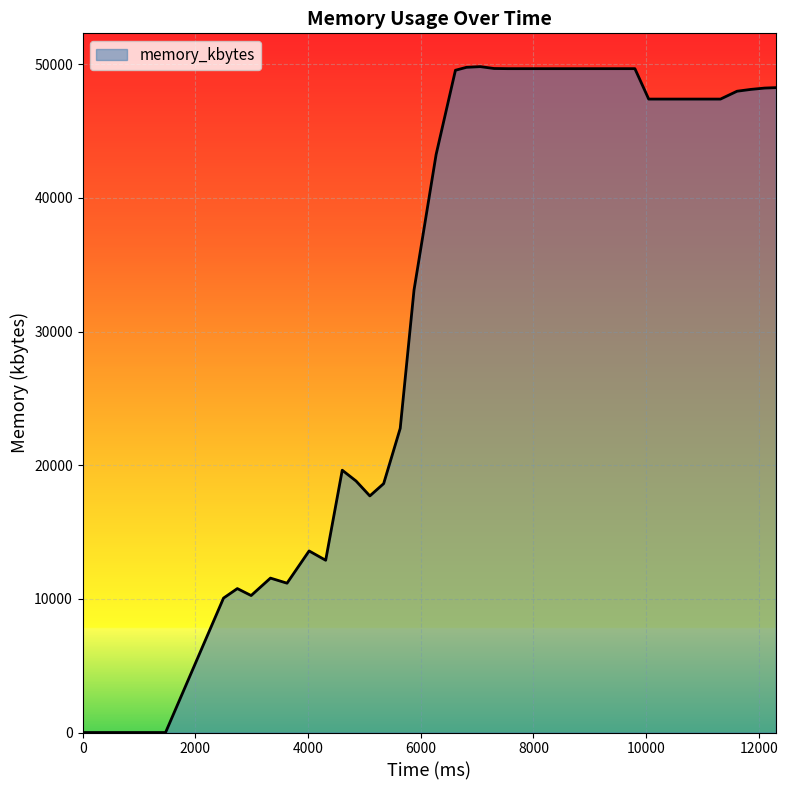

How many series are shown in this chart?

1